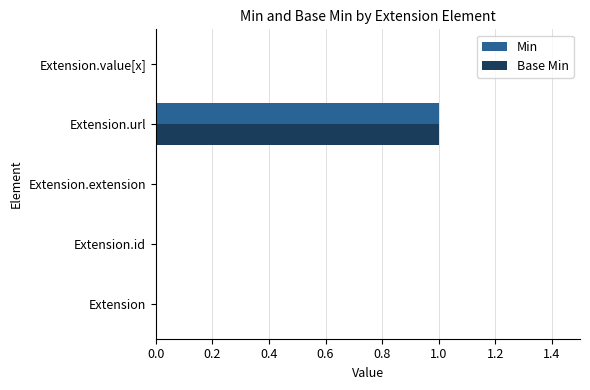

At which category is the sum across all series the highest?

Extension.url